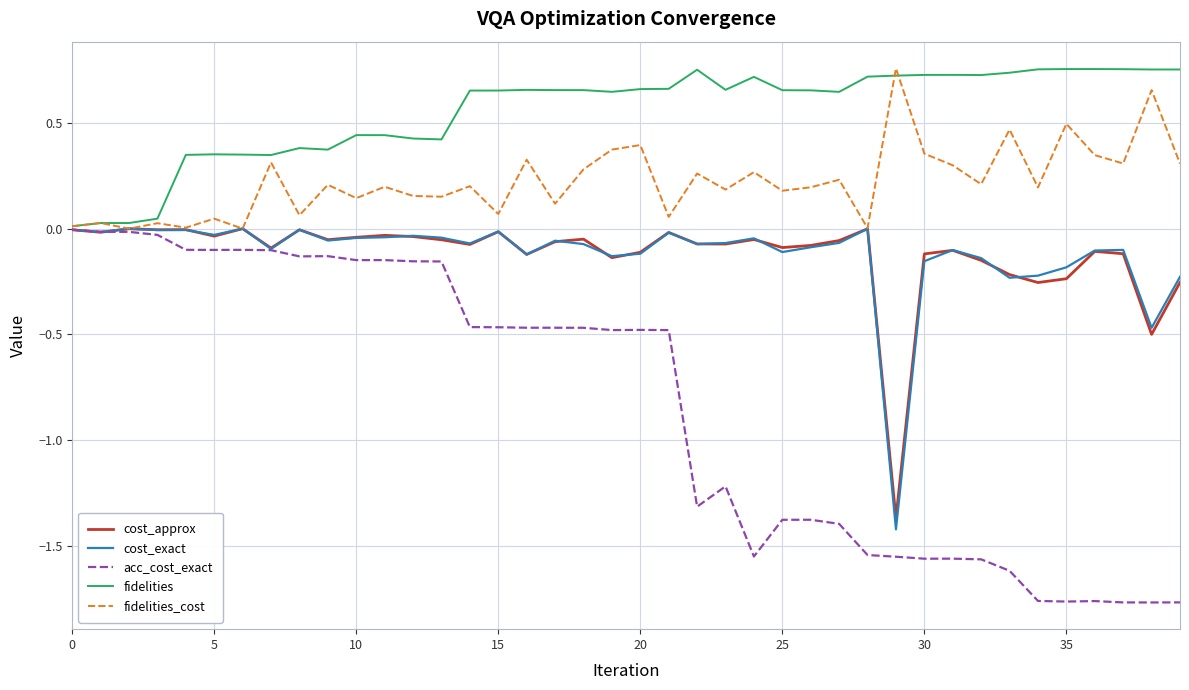

How many interior local peaks does the cost_approx series have?

12